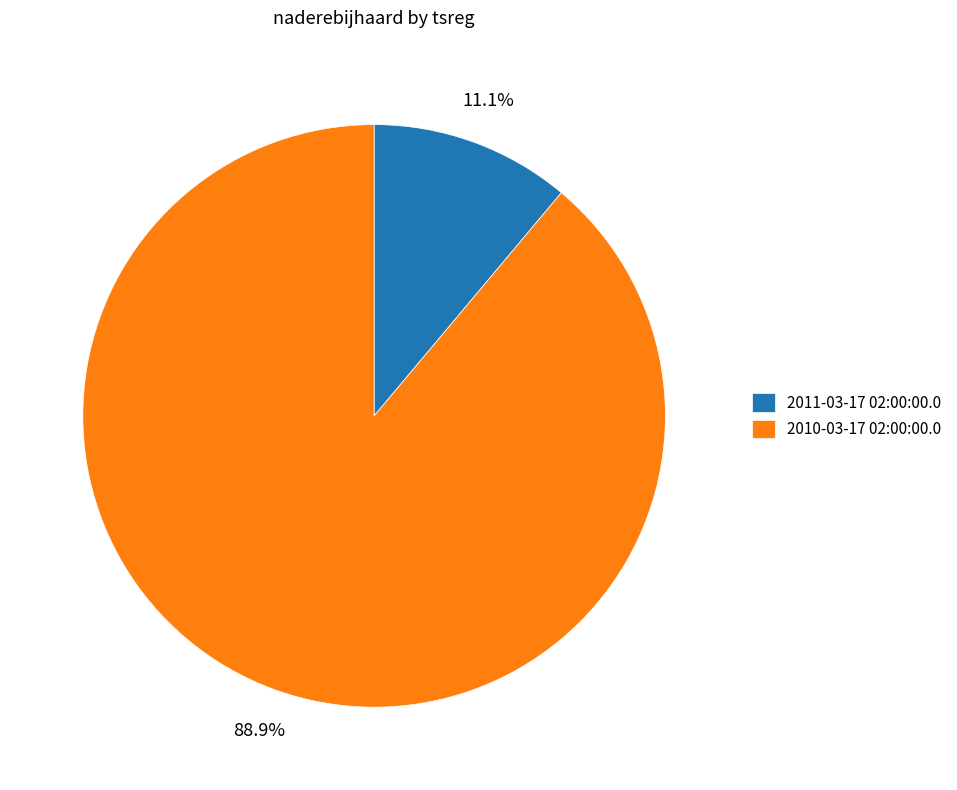

Count the number of slices in the pie.

2